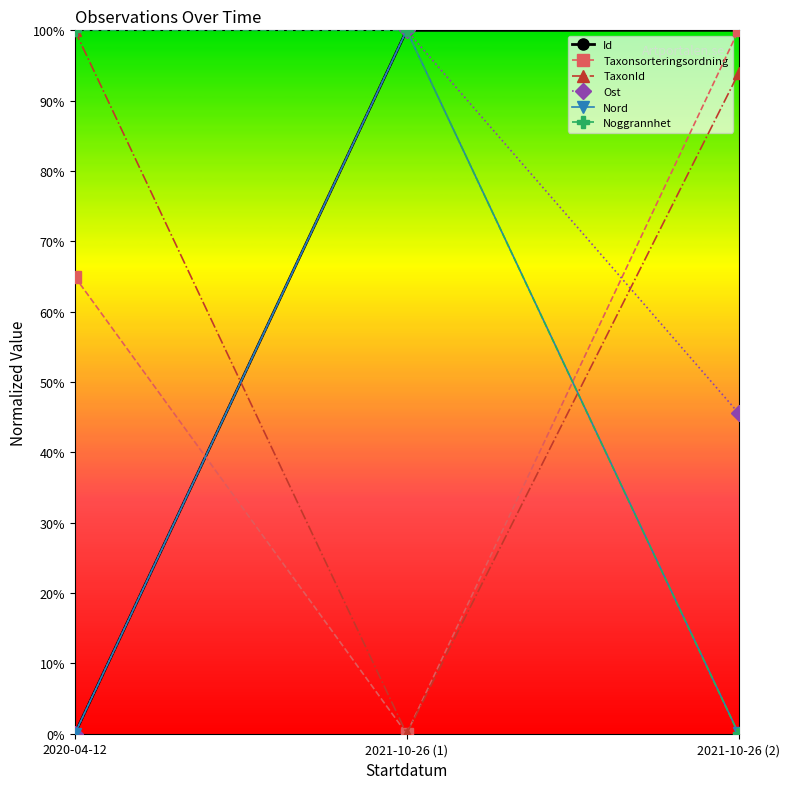

Which has a higher value, 2021-10-26 (2) or 2021-10-26 (1)?

2021-10-26 (2)